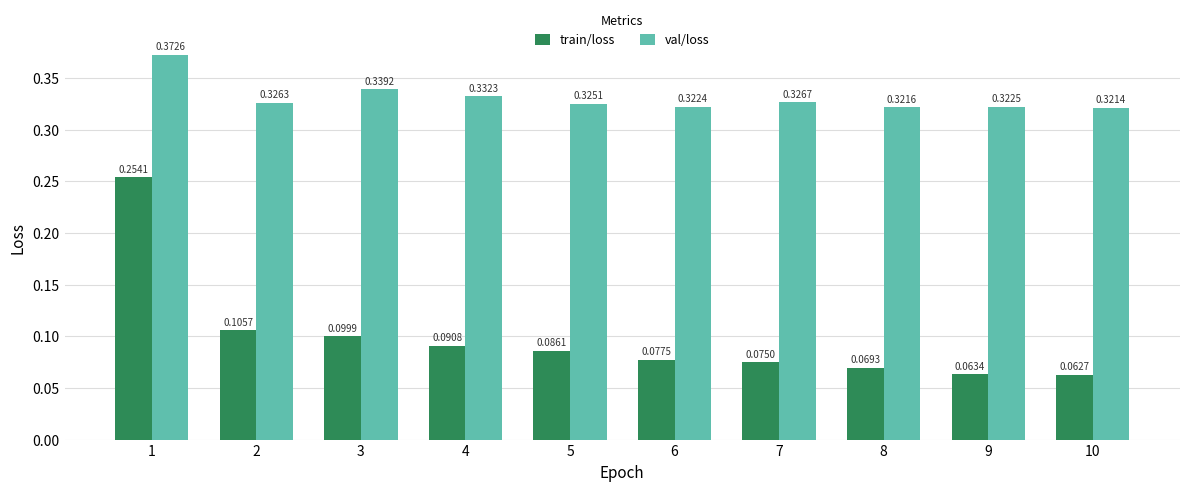

At how many categories does at least one series exceed 0?

10